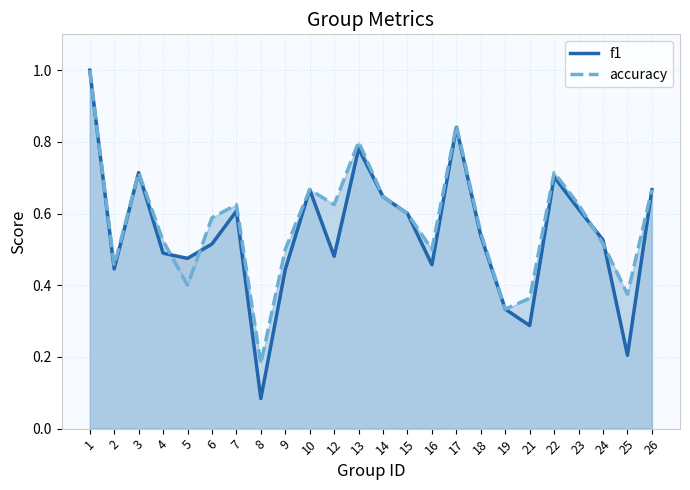

At which label is f1 closest to 0?

8